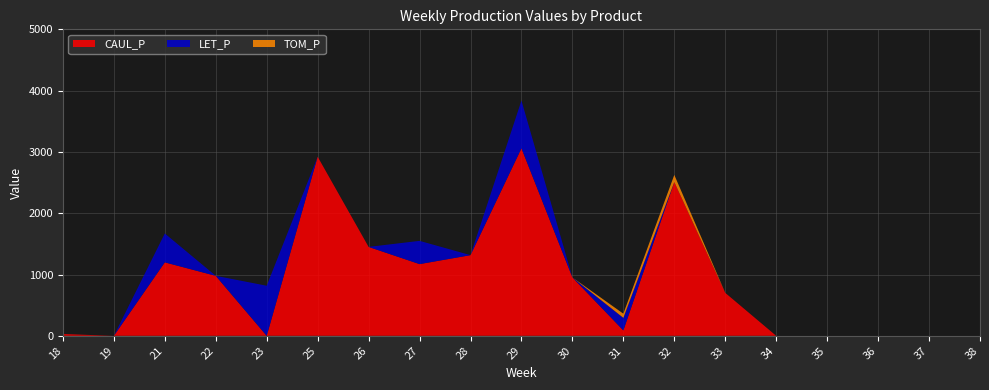

Reading left to right, list all the values displayed in this chart.

CAUL_P: 18=29.1	19=0.0	21=1198.4	22=978.5	23=0.0	25=2921.6	26=1450.6	27=1169.8	28=1315.9	29=3059.4	30=952.2	31=88.0	32=2508.8	33=700.7	34=0.0	35=0.0	36=0.0	37=0.0	38=0.0
LET_P: 18=0.0	19=0.0	21=470.9	22=0.0	23=816.8	25=0.0	26=0.0	27=379.2	28=0.0	29=778.3	30=0.0	31=205.0	32=0.0	33=0.0	34=0.0	35=0.0	36=0.0	37=0.0	38=0.0
TOM_P: 18=0.0	19=0.0	21=0.0	22=0.0	23=0.0	25=0.0	26=0.0	27=0.0	28=0.0	29=0.0	30=0.0	31=68.0	32=116.1	33=0.0	34=0.0	35=0.0	36=0.0	37=0.0	38=0.0